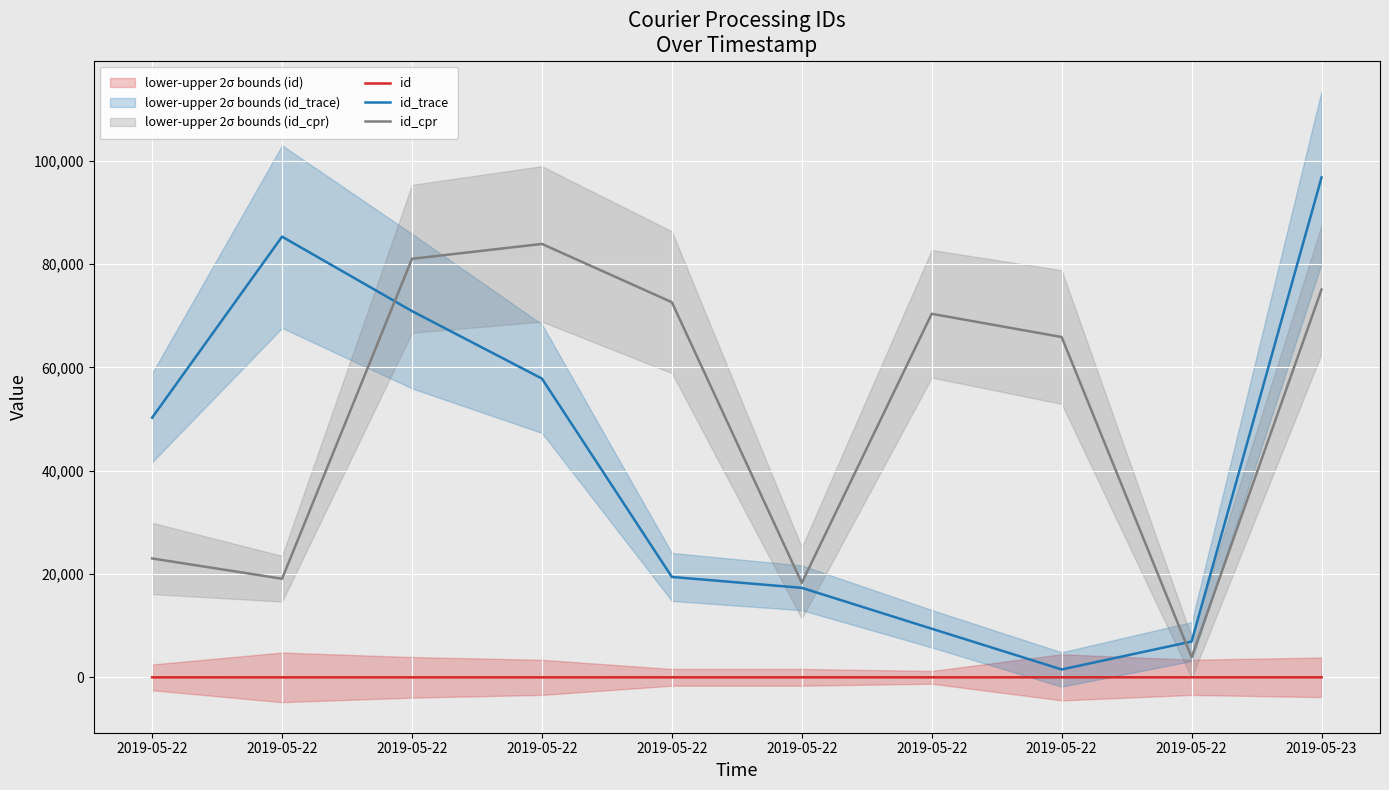

How many data points in id_cpr are above 70365?

4